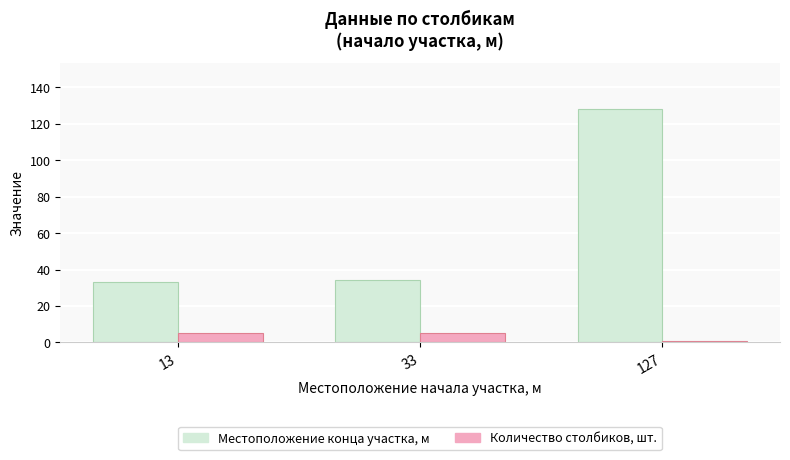

What are all the series names shown in the legend?

Местоположение конца участка, м, Количество столбиков, шт.